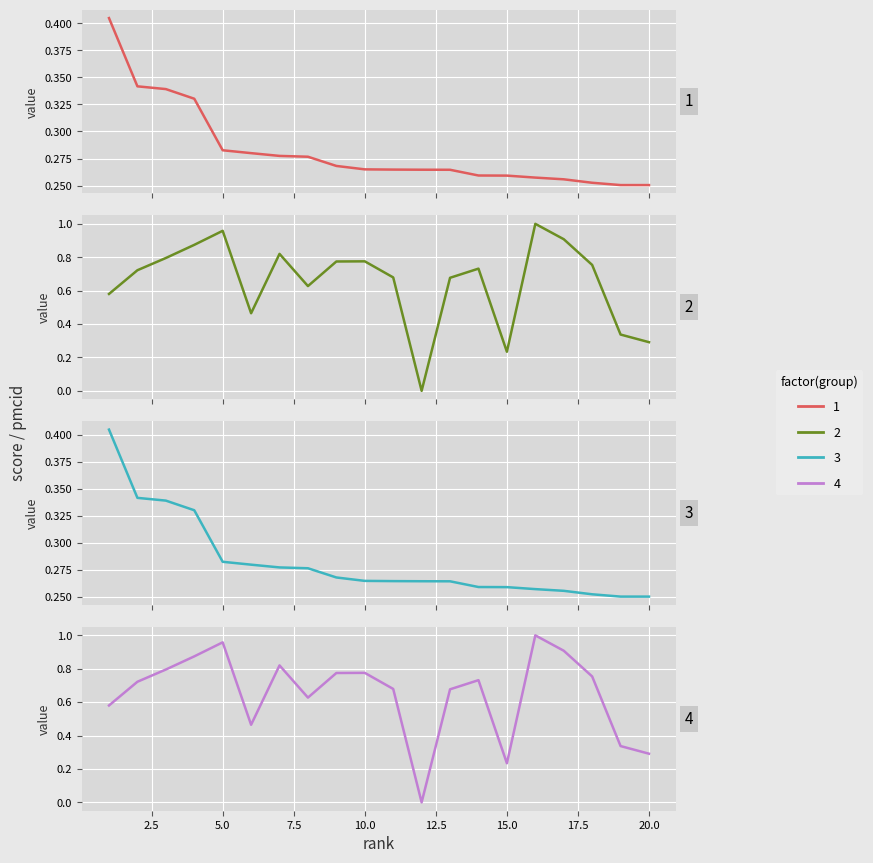

The chart shows a value of 0.6 at 0.0. True or false?

False